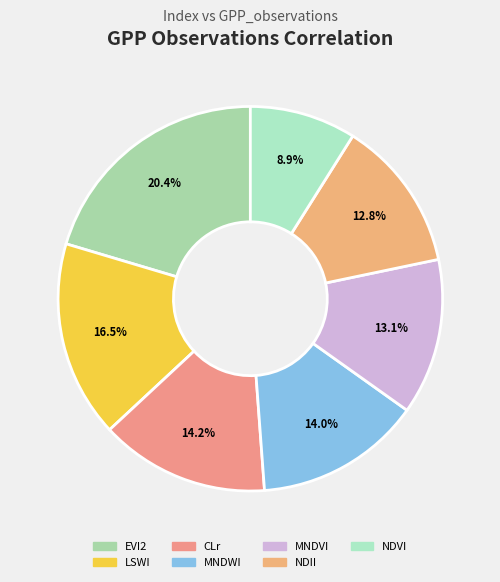

Which slice is the smallest?

NDVI